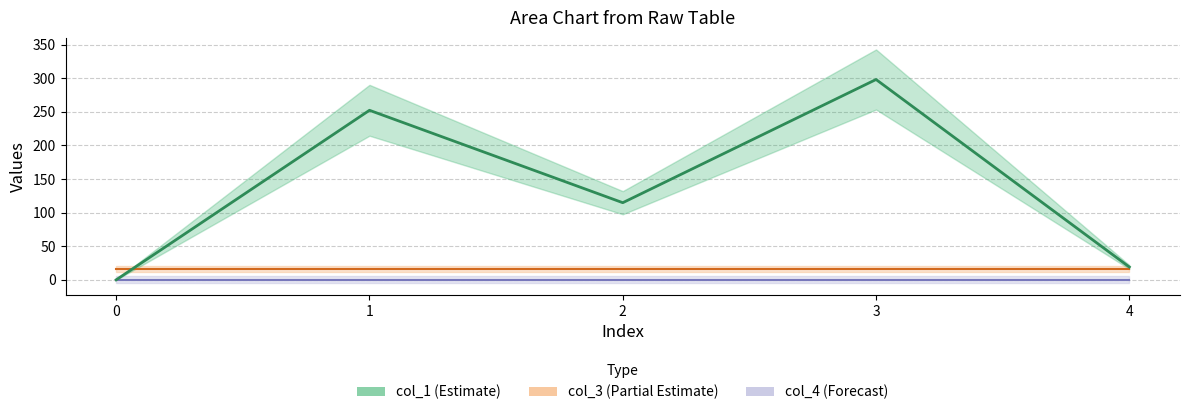

What is the sum of the col_1 values at 3 and 1?

550.3